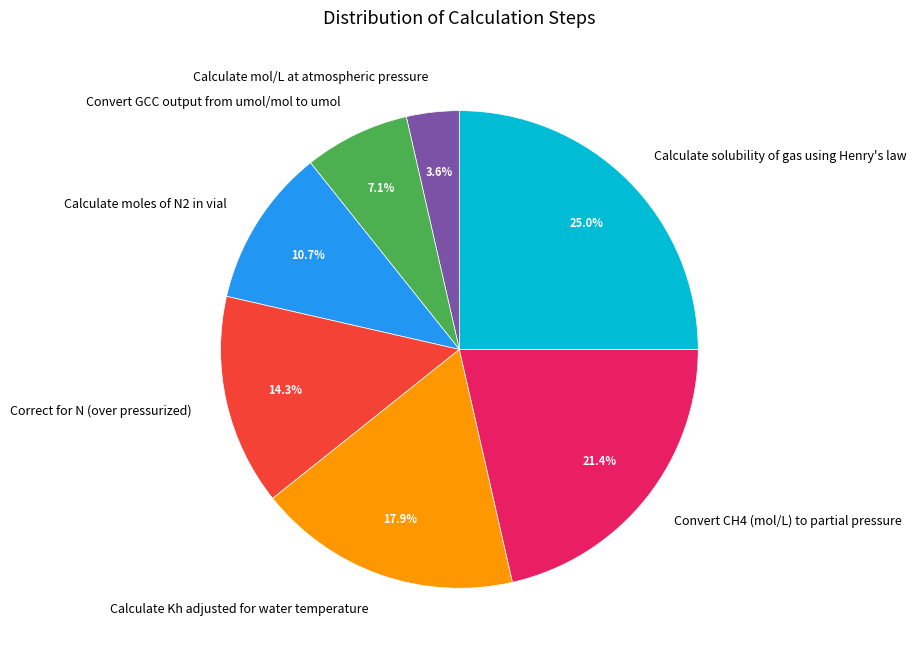

To the nearest percent, what is the combined percentage of Convert GCC output from umol/mol to umol and Calculate solubility of gas using Henry's law?

32%